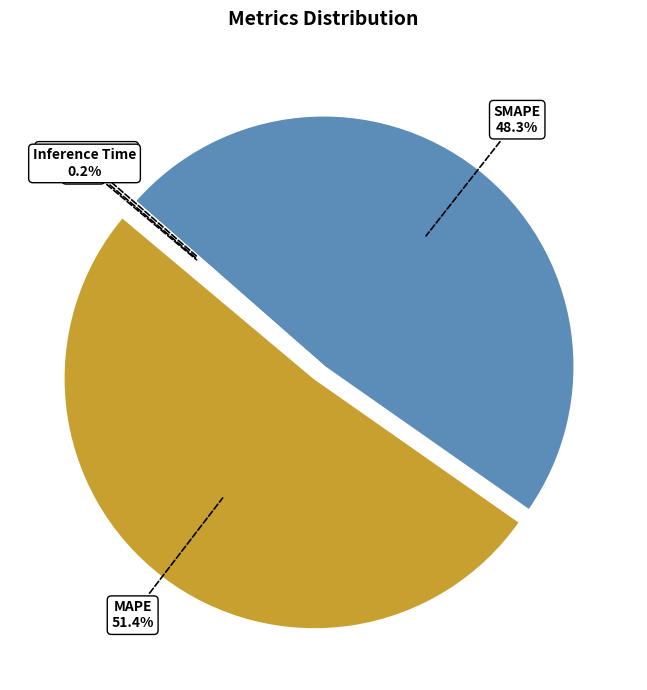

Is there any slice that represents more than half of the pie?

Yes